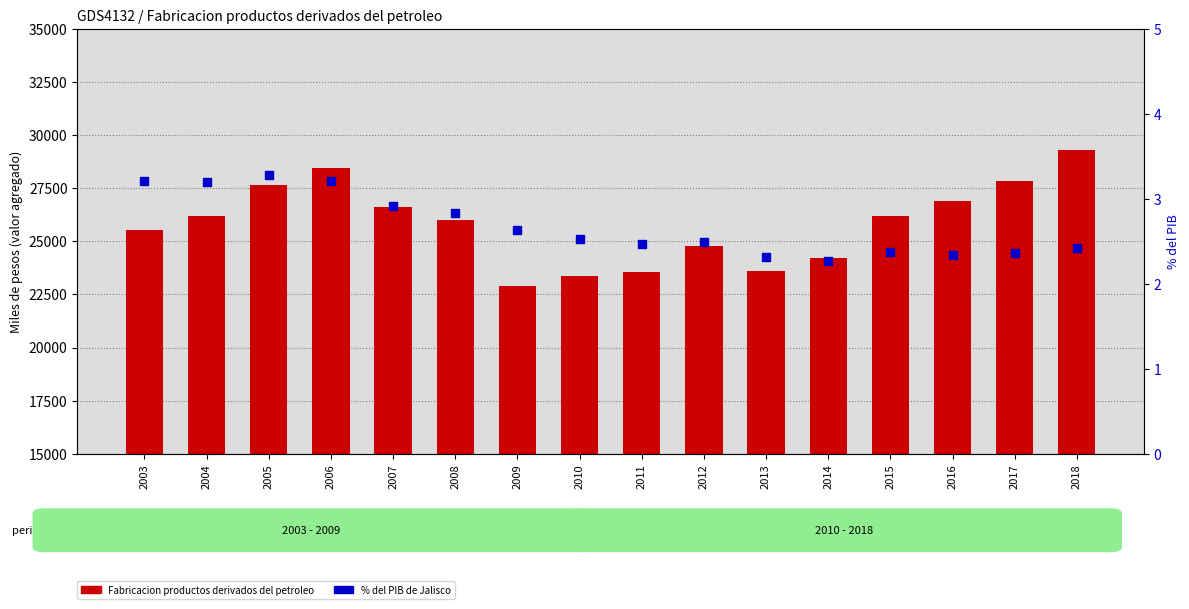

Which series contains the lowest Y value?

% del PIB total de Jalisco